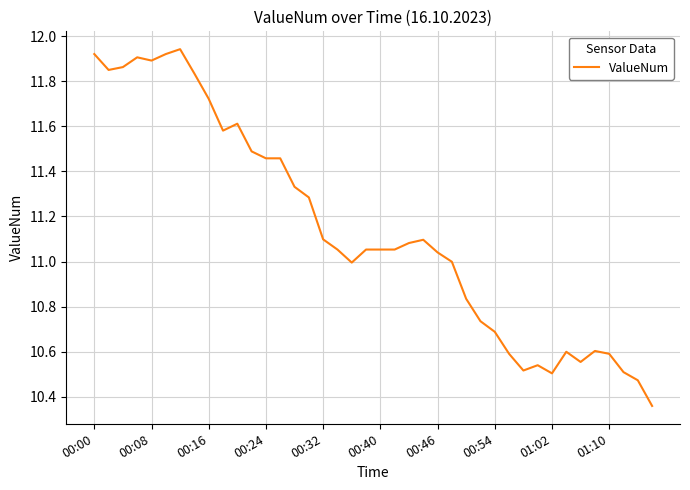

What is the minimum value shown in the chart?

10.4